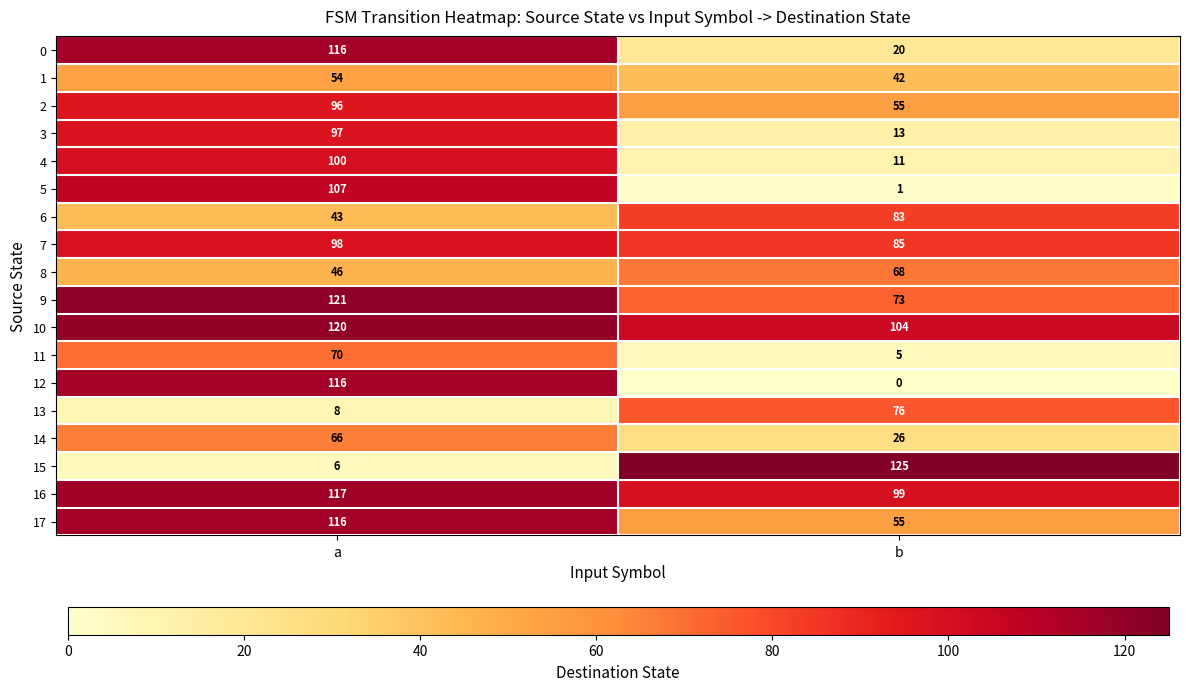

How many data points does each series have?

2